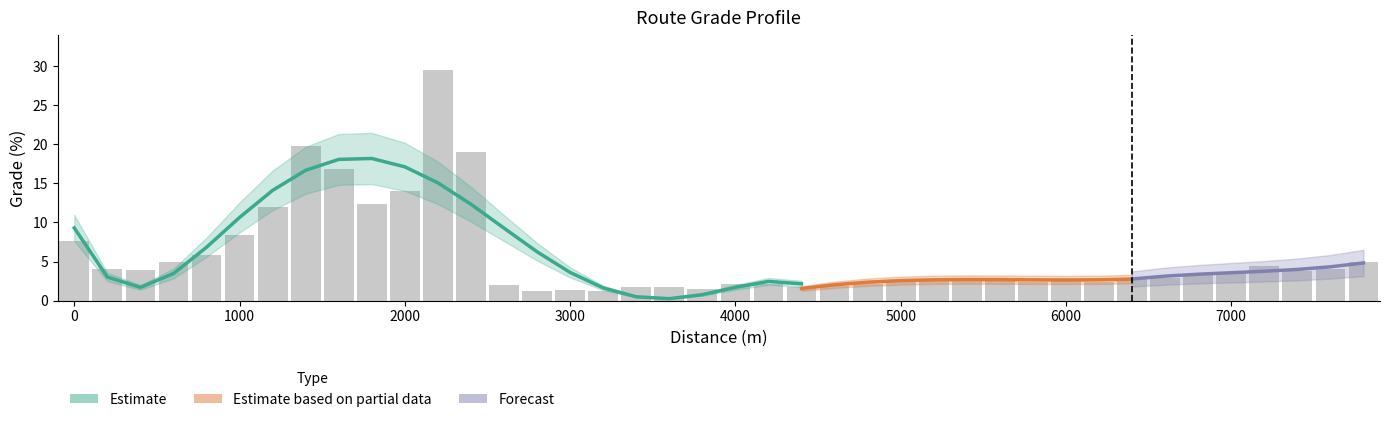

How many values exceed 2?

31